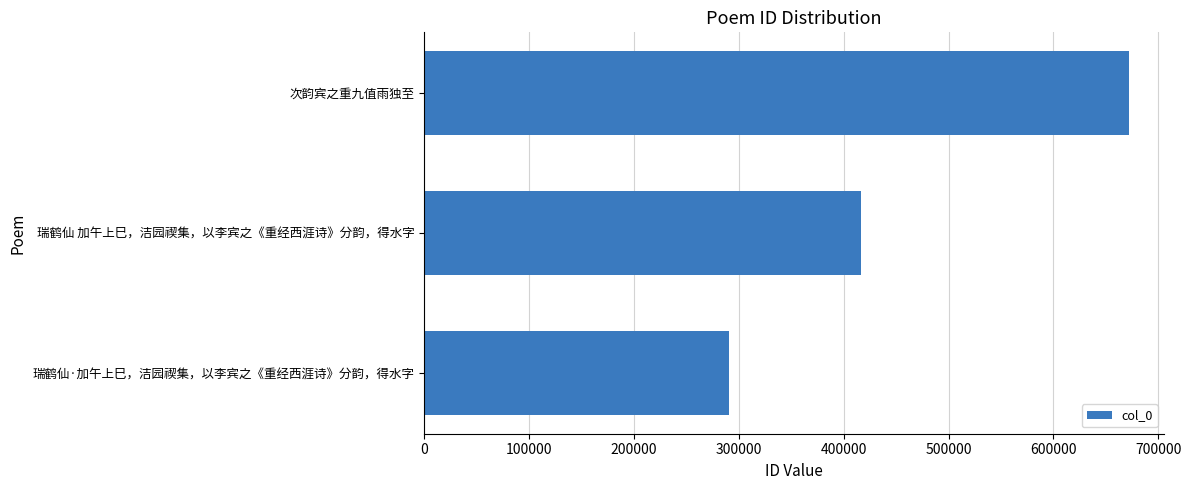

How many categories are shown in the chart?

3